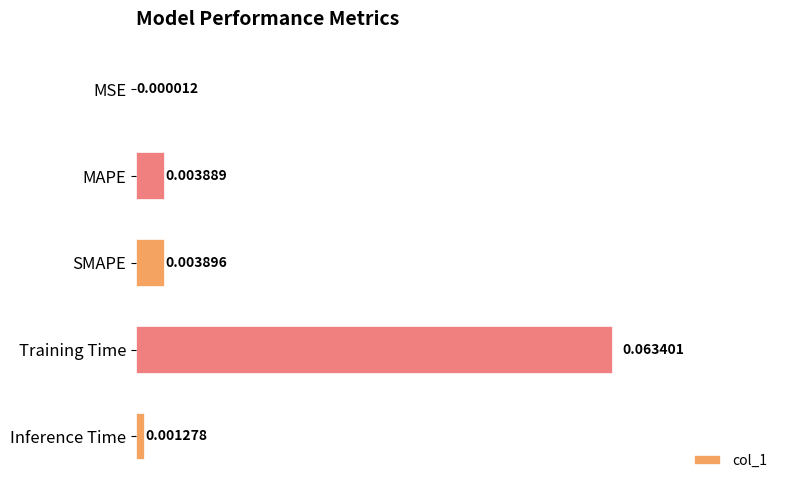

Which category has the highest value across all series?

Training Time